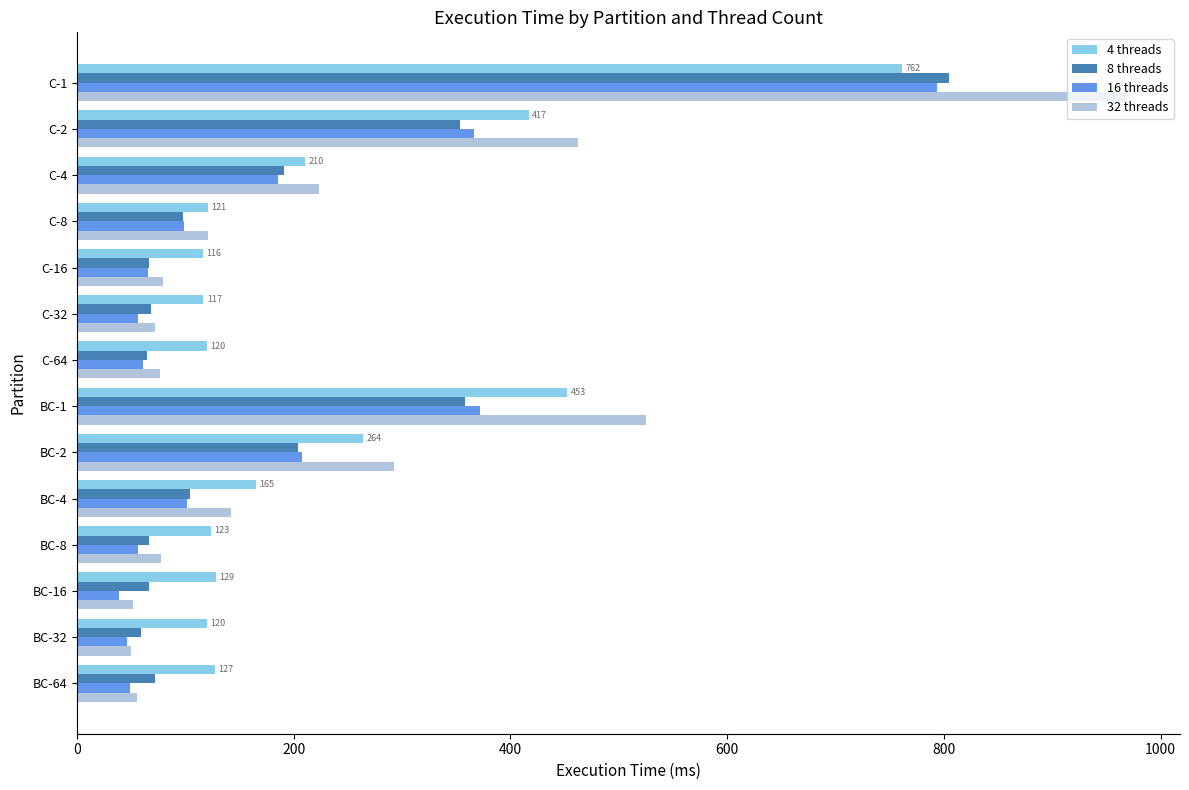

How many values in the 4 threads series exceed 128?

7